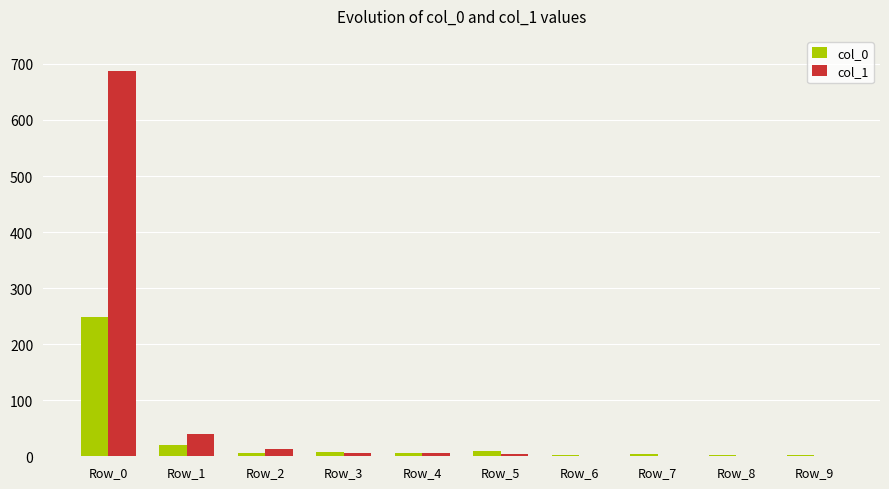

What is the maximum value shown in the chart?

687